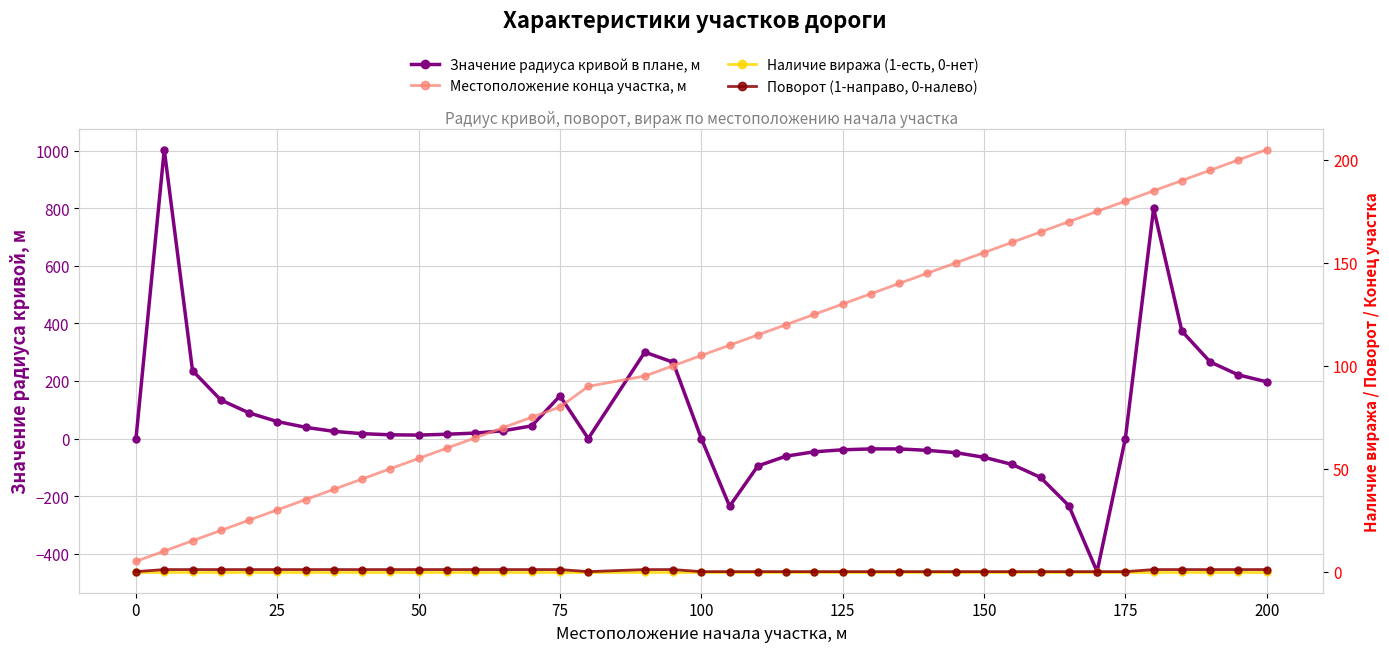

Reading right to left, what are all the values shown in this chart?

Значение радиуса кривой в плане, м: 197	221	266	373	799	0	-462	-233	-135	-90	-65	-49	-41	-36	-36	-39	-46	-61	-95	-235	0	265	300	0	148	44	27	19	15	12	13	17	25	39	59	89	134	236	1003	0
Местоположение конца участка, м: 205	200	195	190	185	180	175	170	165	160	155	150	145	140	135	130	125	120	115	110	105	100	95	90	80	75	70	65	60	55	50	45	40	35	30	25	20	15	10	5
Наличие виража (1-есть, 0-нет): 0	0	0	0	0	0	0	0	0	0	0	0	0	0	0	0	0	0	0	0	0	0	0	0	0	0	0	0	0	0	0	0	0	0	0	0	0	0	0	0
Поворот (1-направо, 0-налево): 1	1	1	1	1	0	0	0	0	0	0	0	0	0	0	0	0	0	0	0	0	1	1	0	1	1	1	1	1	1	1	1	1	1	1	1	1	1	1	0